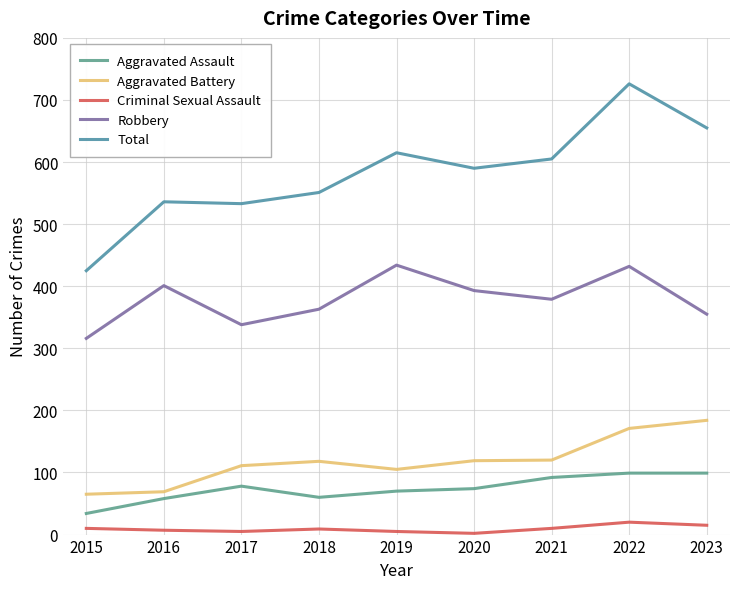

What are all the series names shown in the legend?

Aggravated Assault, Aggravated Battery, Criminal Sexual Assault, Robbery, Total